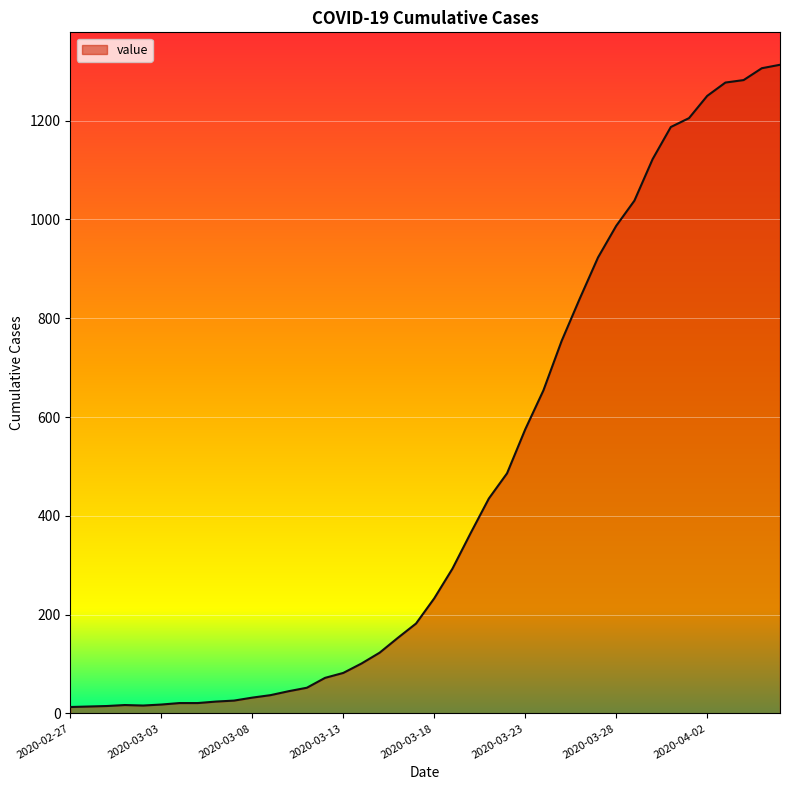

What is the difference between the maximum and minimum values?

1300